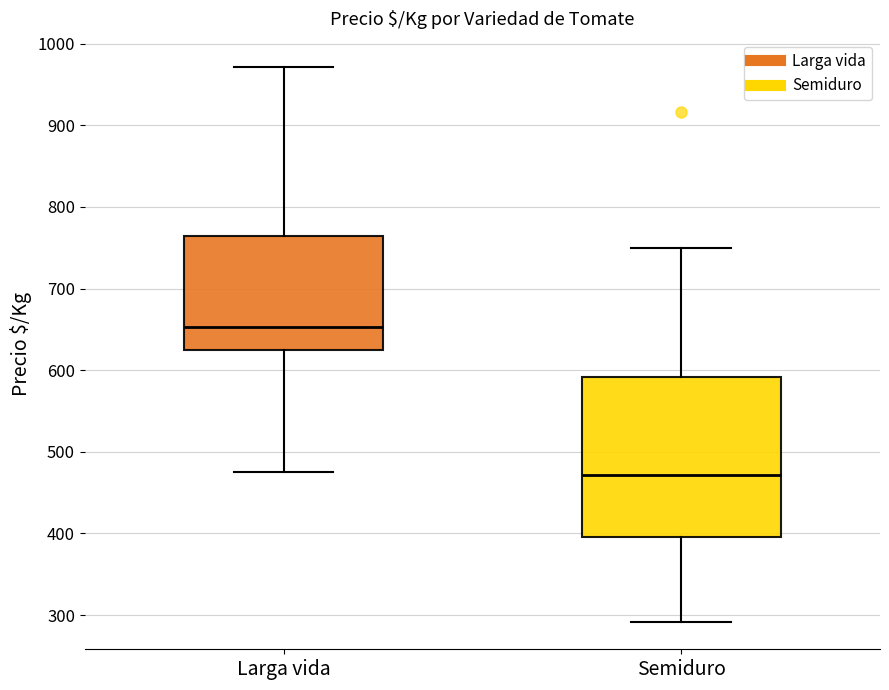

Which box has the lowest median line?

Semiduro